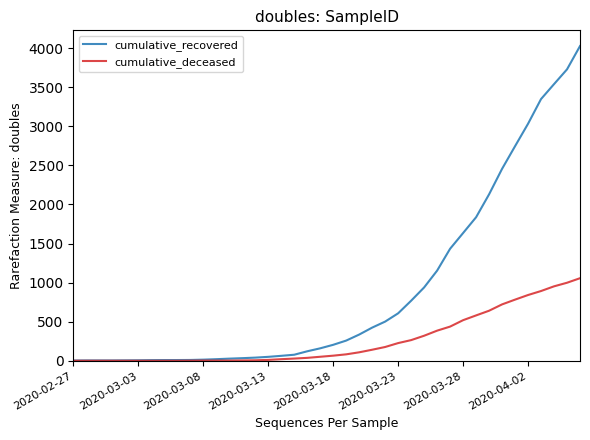

Which series has the largest total across all categories?

cumulative_recovered